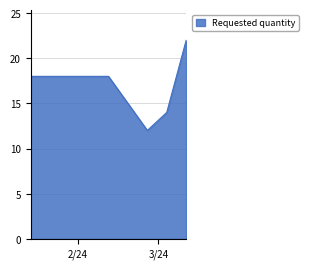

How many interior local valleys (lower than both neighbors) does the data have?

1